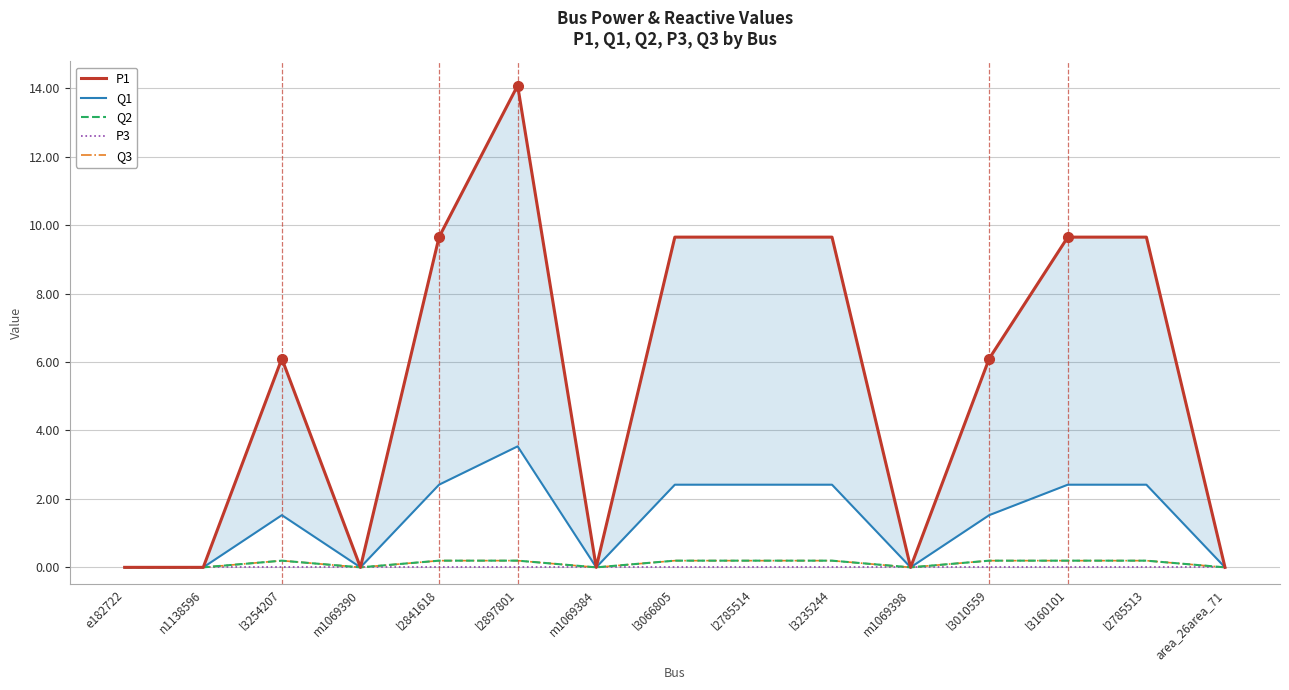

The P1 series shows 0.0 at m1069398. True or false?

True